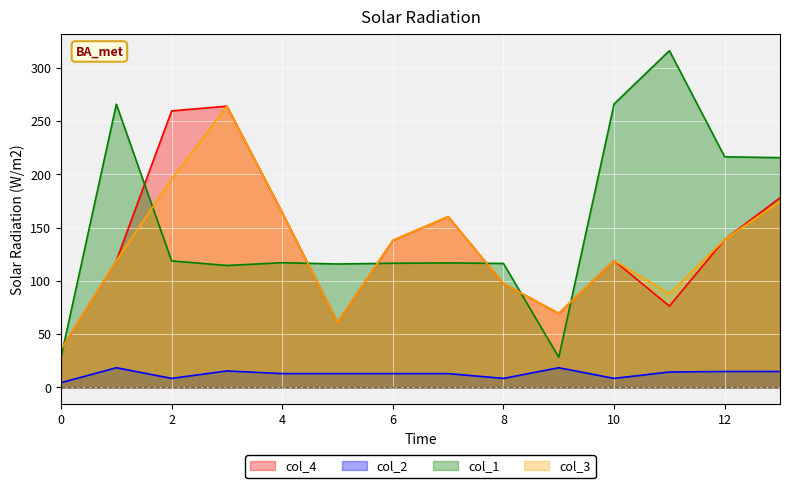

At how many categories does at least one series exceed 88?

12